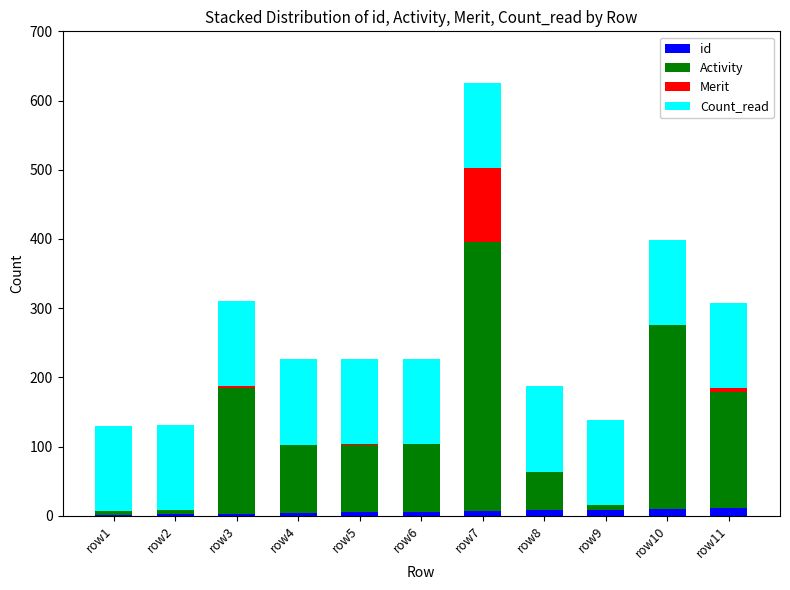

At which category is the sum across all series the highest?

row7